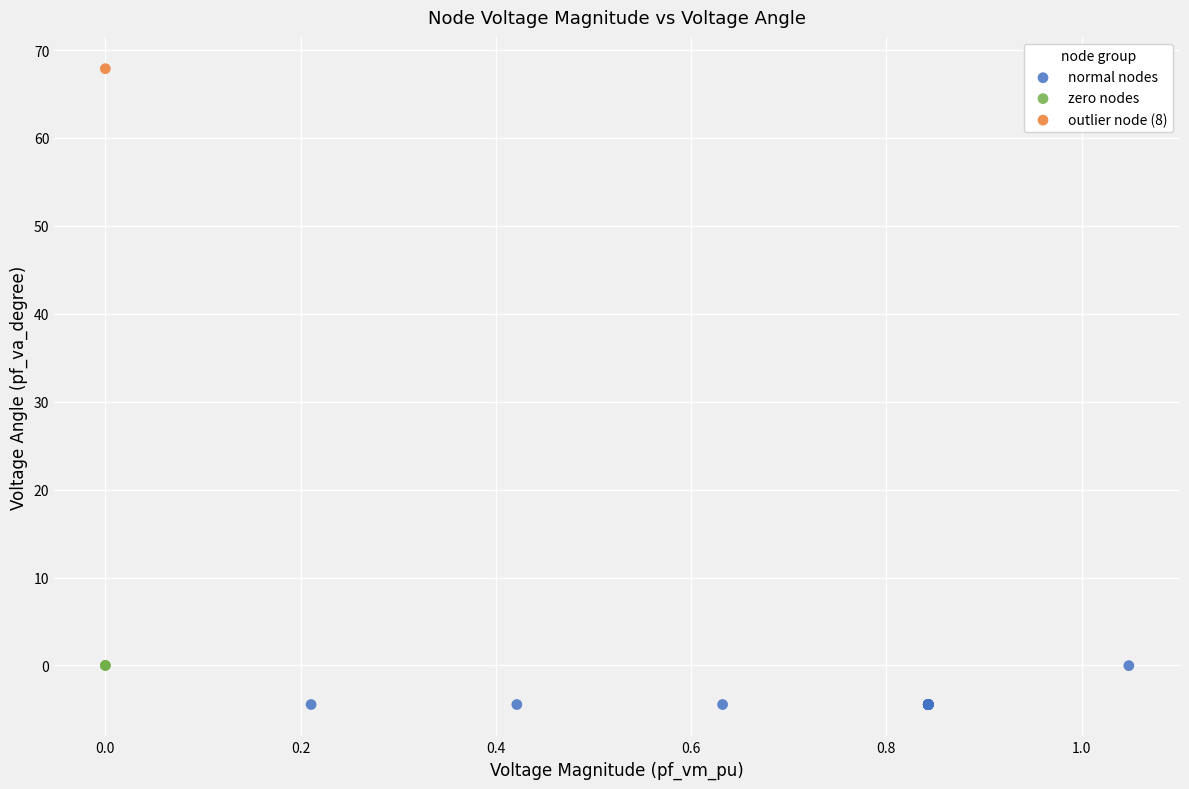

What are all the series names shown in the legend?

normal nodes, zero nodes, outlier node (8)